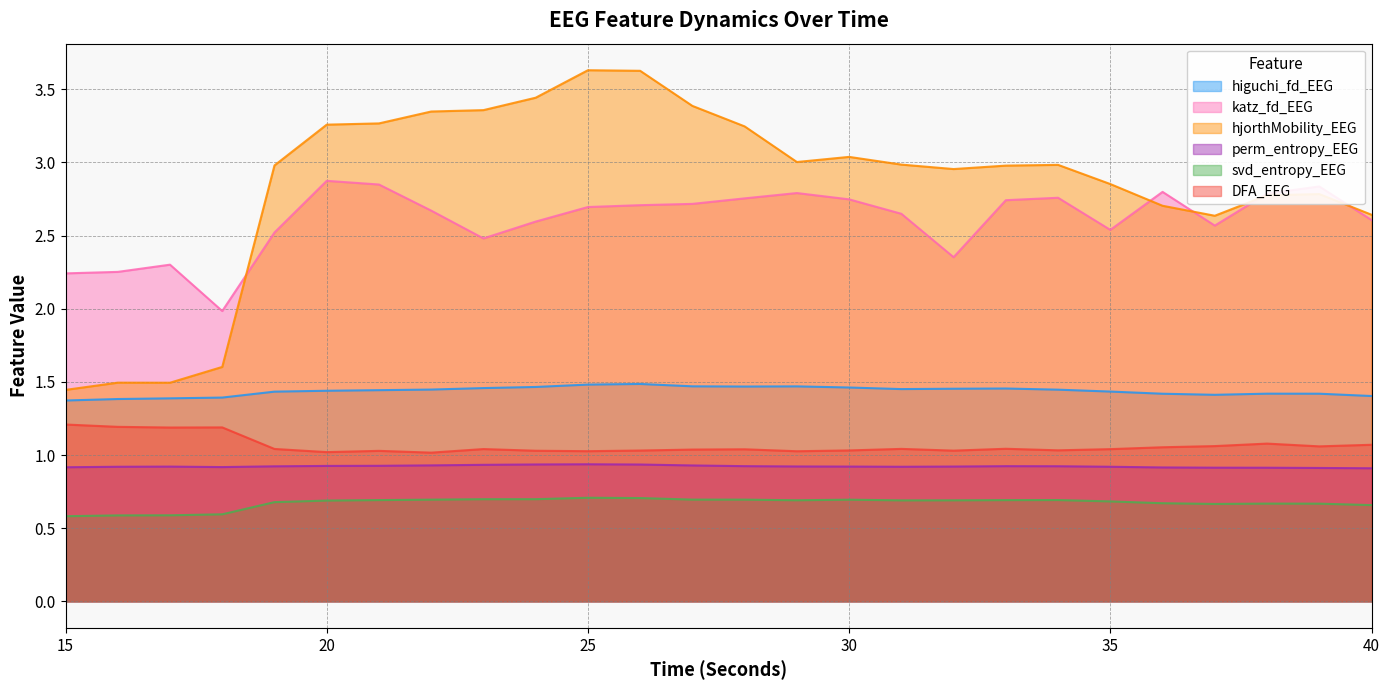

Rank the series at 39 from highest to lowest value.

katz_fd_EEG, hjorthMobility_EEG, higuchi_fd_EEG, DFA_EEG, perm_entropy_EEG, svd_entropy_EEG